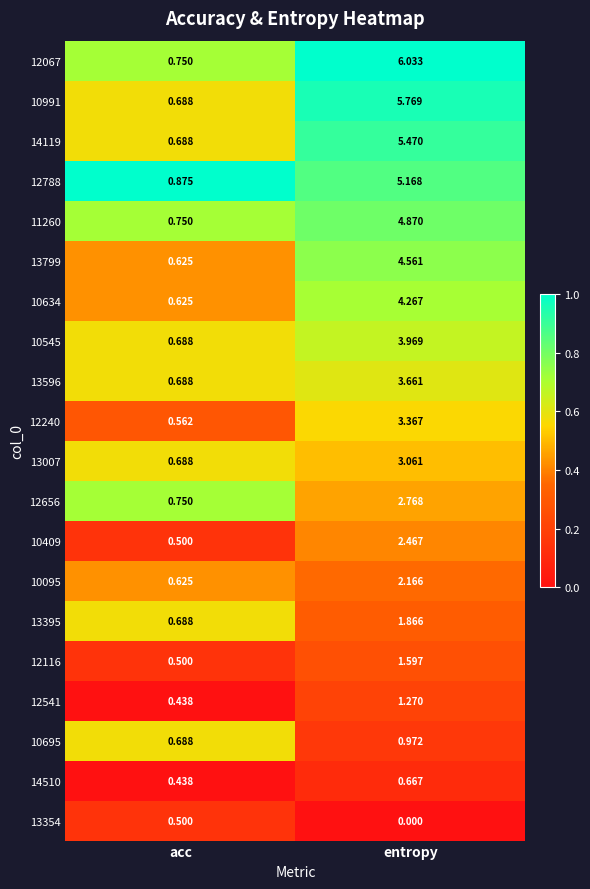

At which category is the sum across all series the highest?

entropy